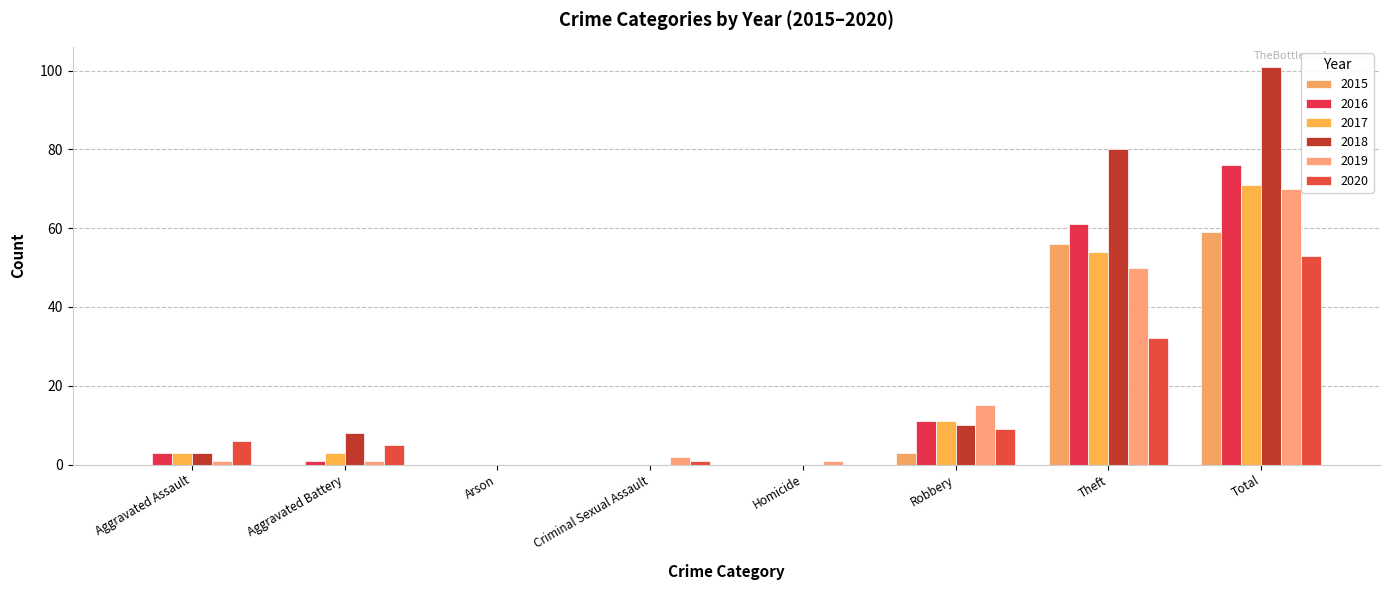

What is the label of the 4th bar from the right?

Homicide